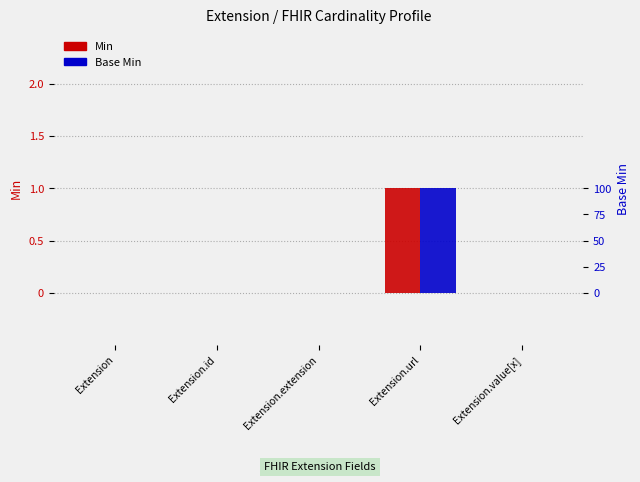

At how many categories does at least one series exceed 0?

1